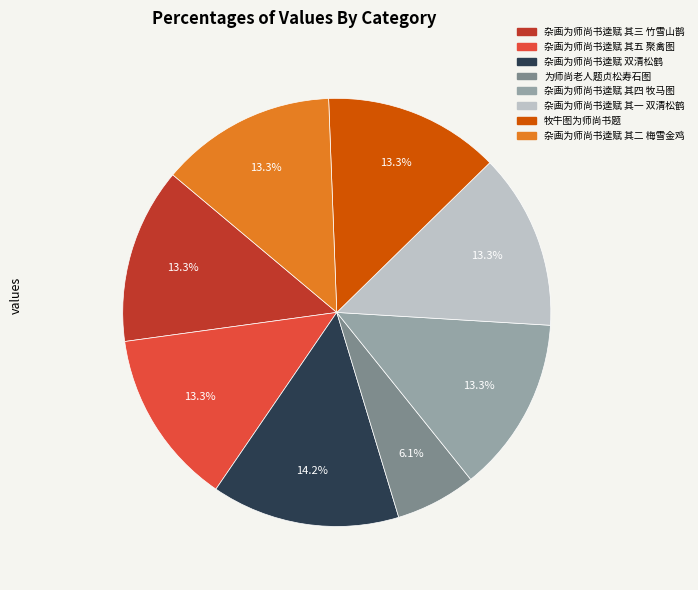

What percentage do 杂画为师尚书逵赋 其一 双清松鹤 and 杂画为师尚书逵赋 其二 梅雪金鸡 together represent?

26.6%